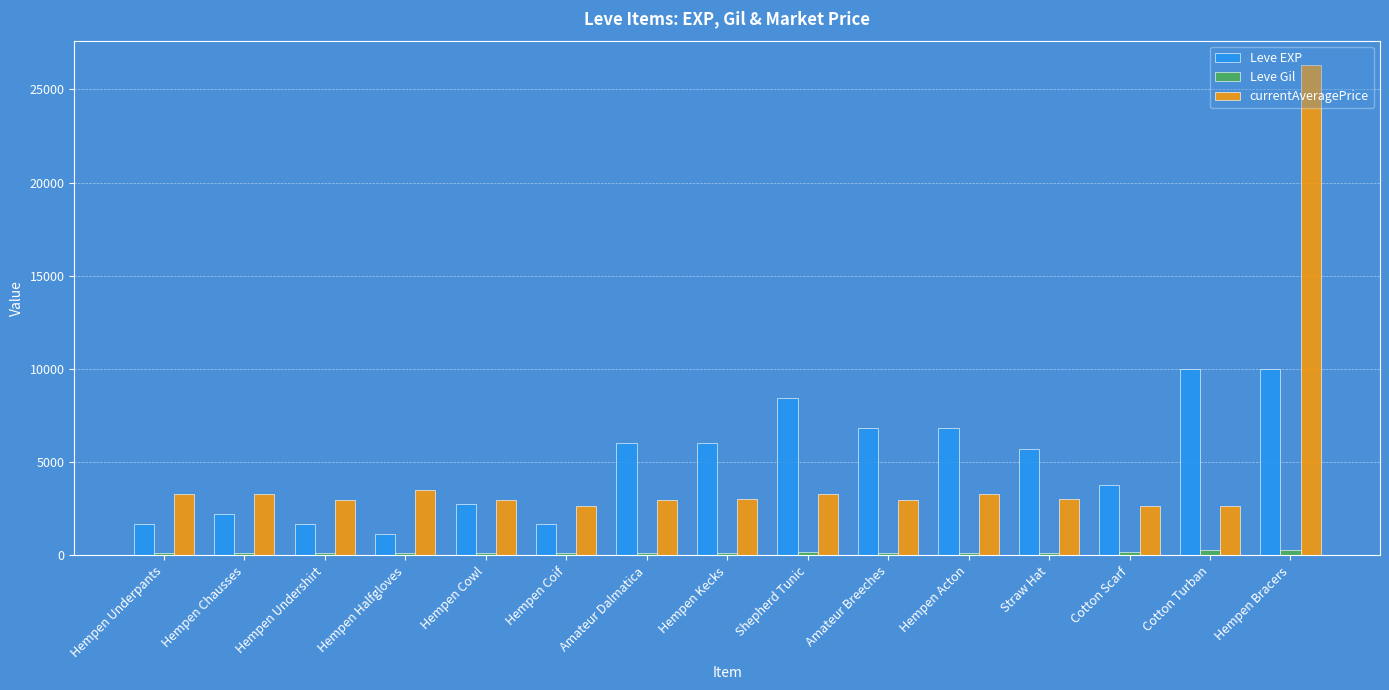

What is the difference between the maximum and second lowest values in the currentAveragePrice series?

23643